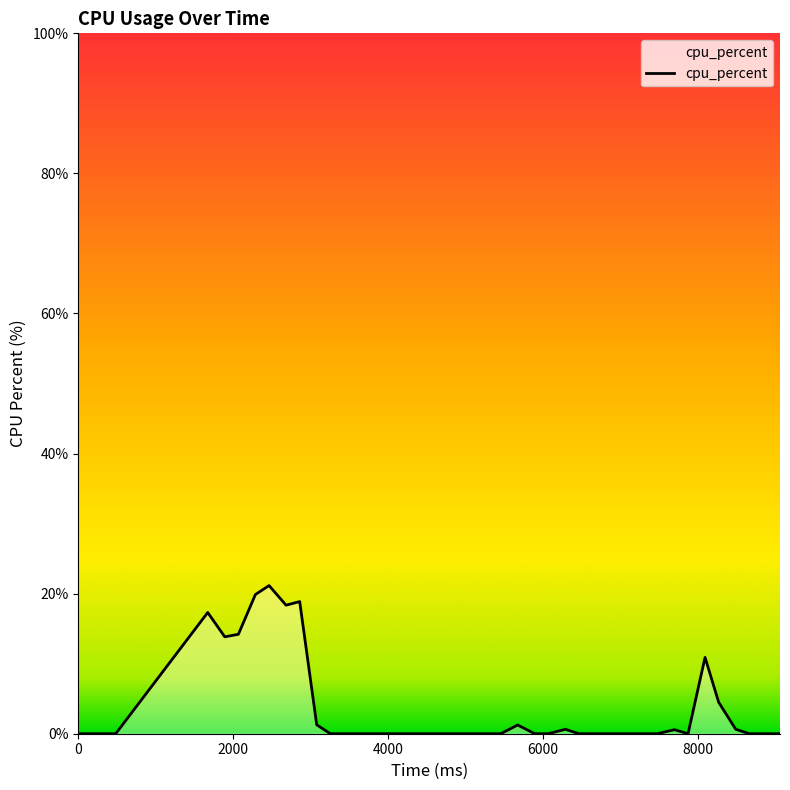

How many lines are shown in the chart?

1